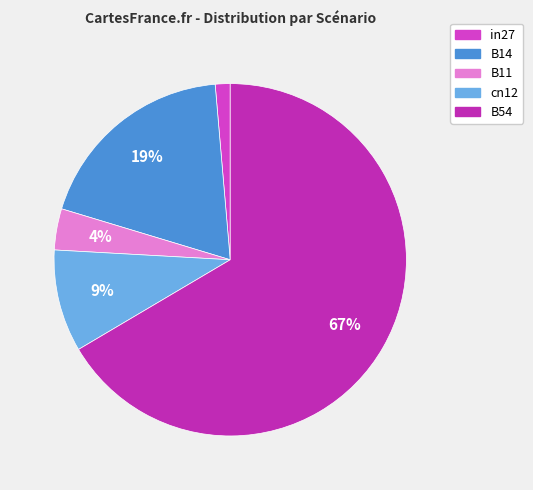

To the nearest percent, what percentage of the pie is in27?

1%